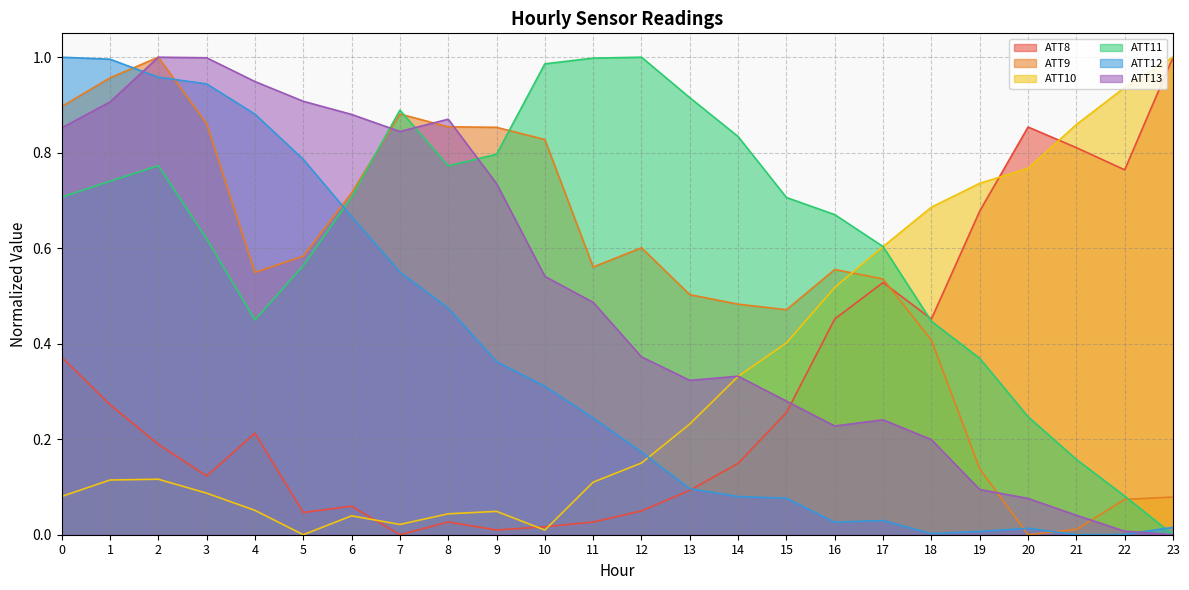

Read the ATT11 value at 8.

0.8